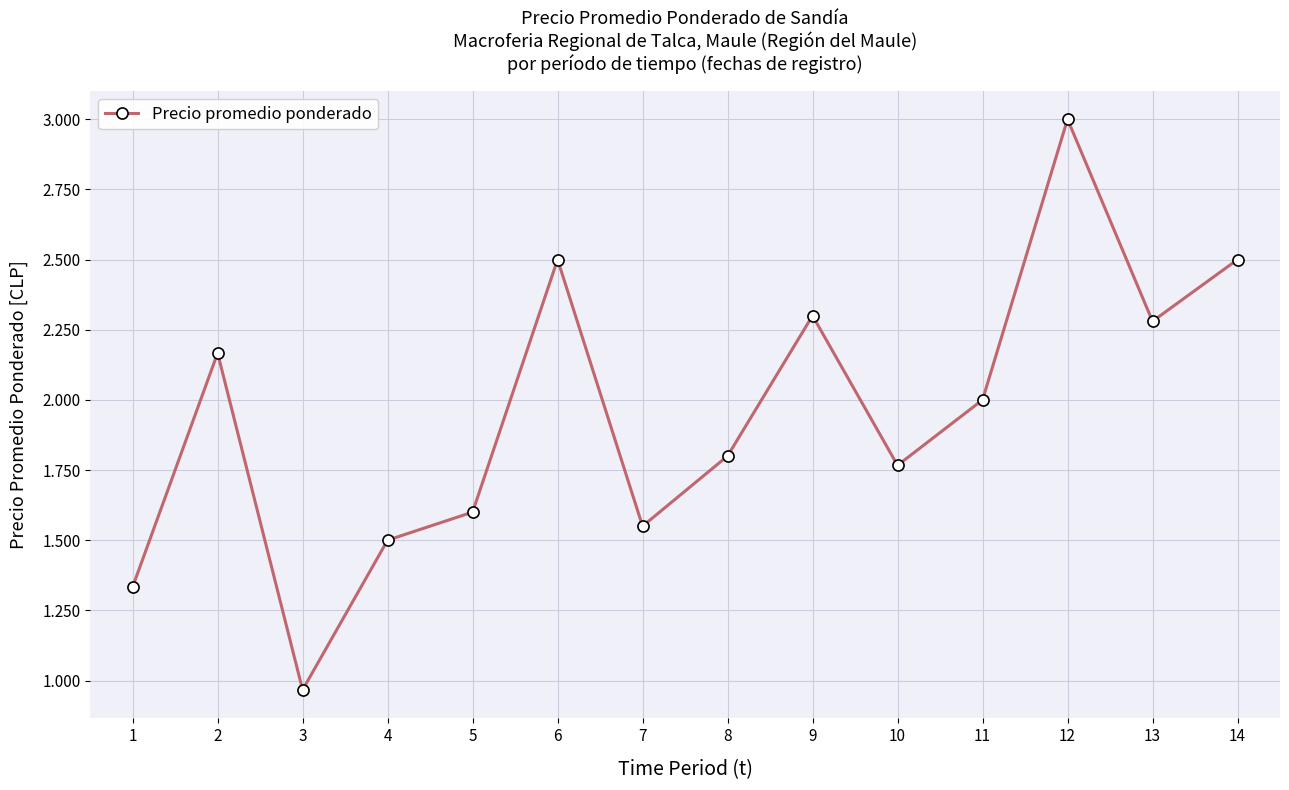

Does the chart have visible grid lines?

Yes